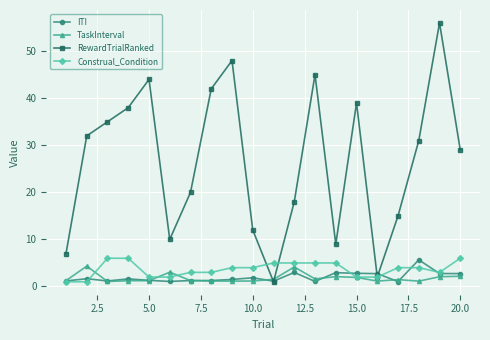

What is the value of the RewardTrialRanked point at the 5th from the left?

44.0